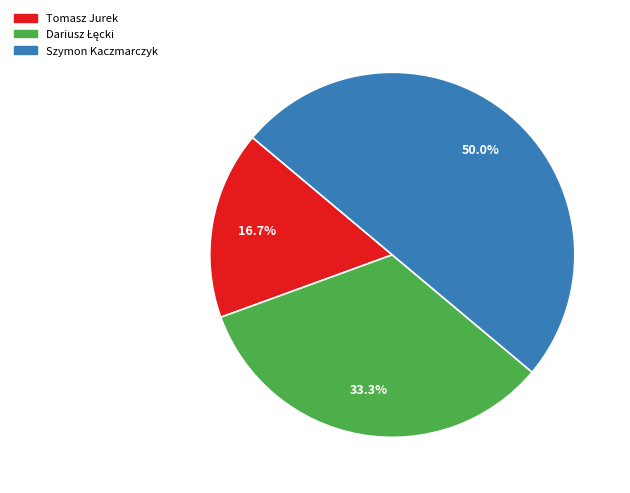

Is Tomasz Jurek the majority of the pie?

No